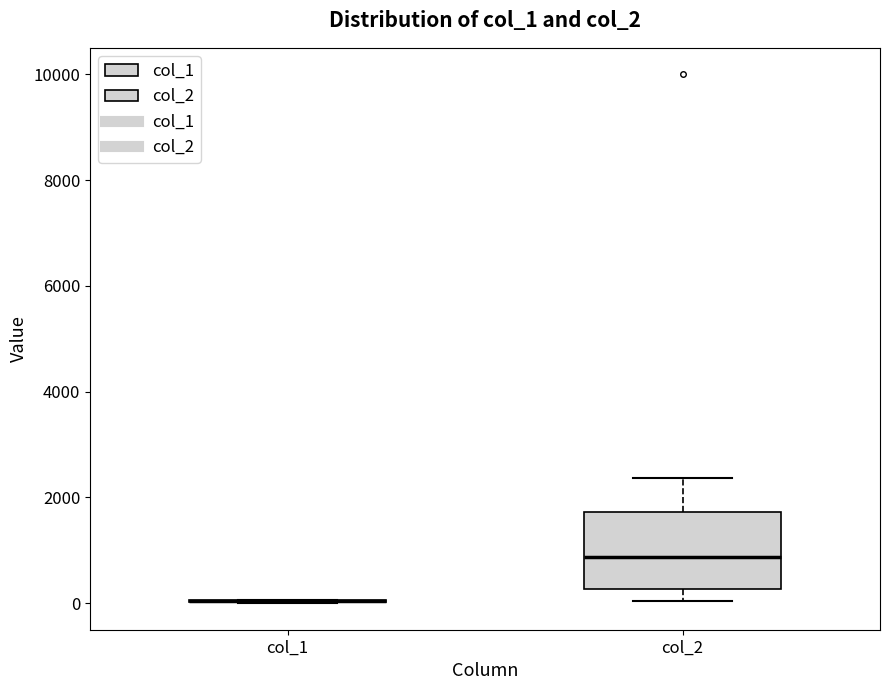

Reading left to right, read every box against the y-axis: the position of its median line, the range the box covers, and the ends of its whiskers. The values are not printed on the chart, so give them approximately, as read against the axis.

col_1: box collapsed to a line at 0, whiskers 0 to 0
col_2: median 800, box 200 to 1800, whiskers 0 to 2400